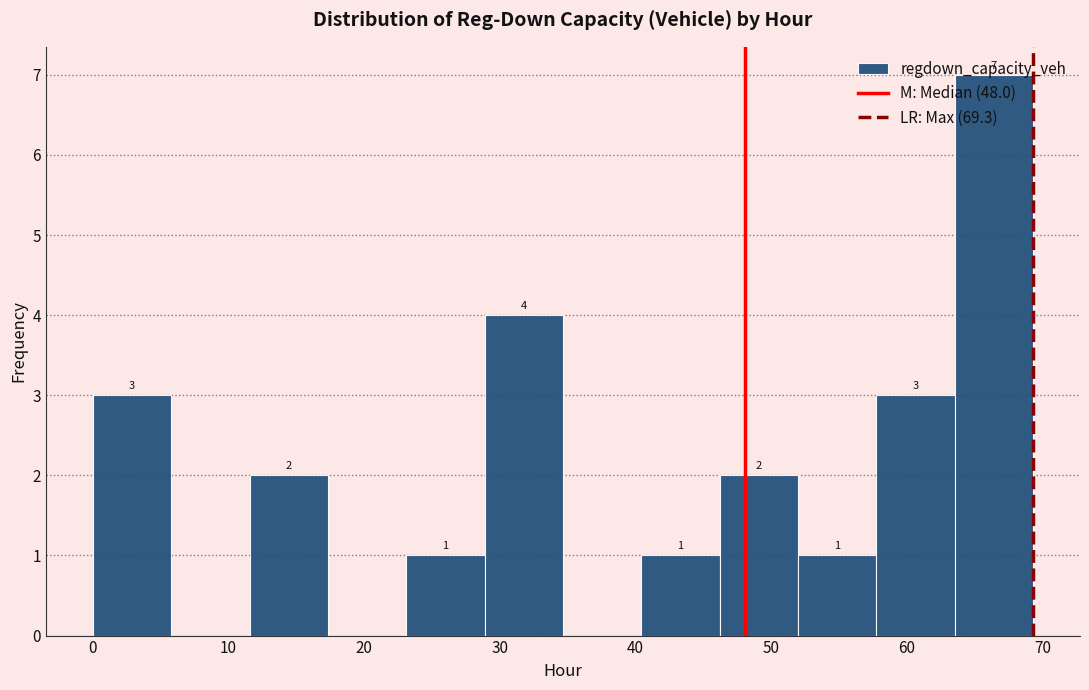

Which range on the x-axis has the tallest bar?

64 to 69